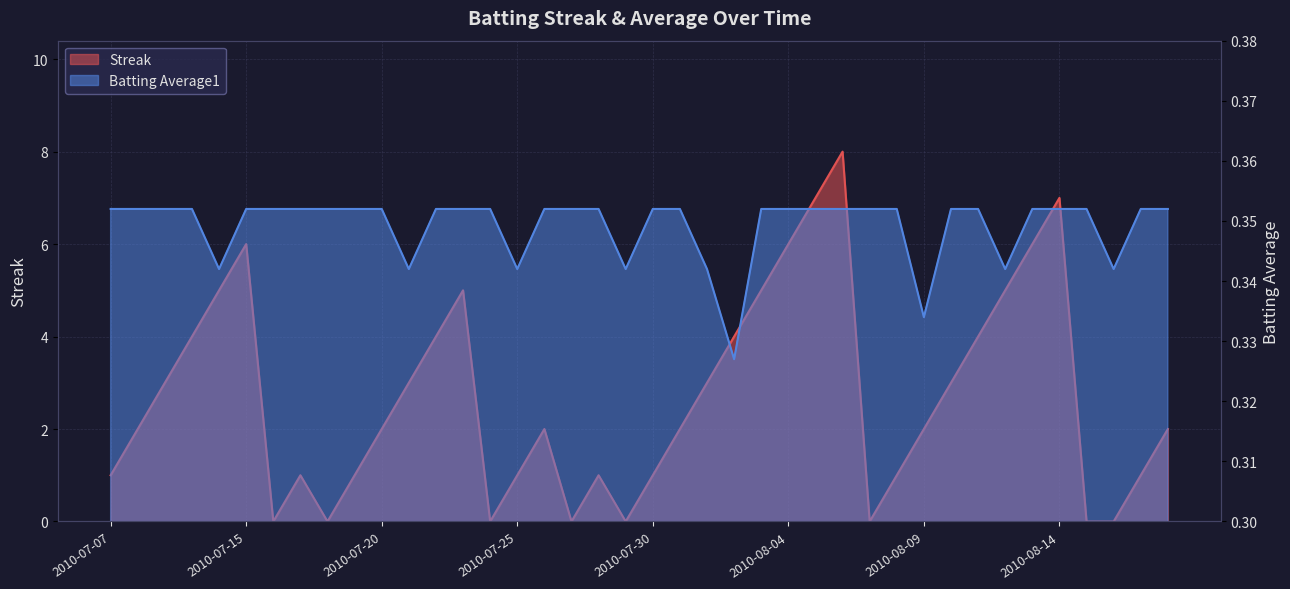

Which series changed the most between 2010-07-23 and 2010-08-10?

Streak